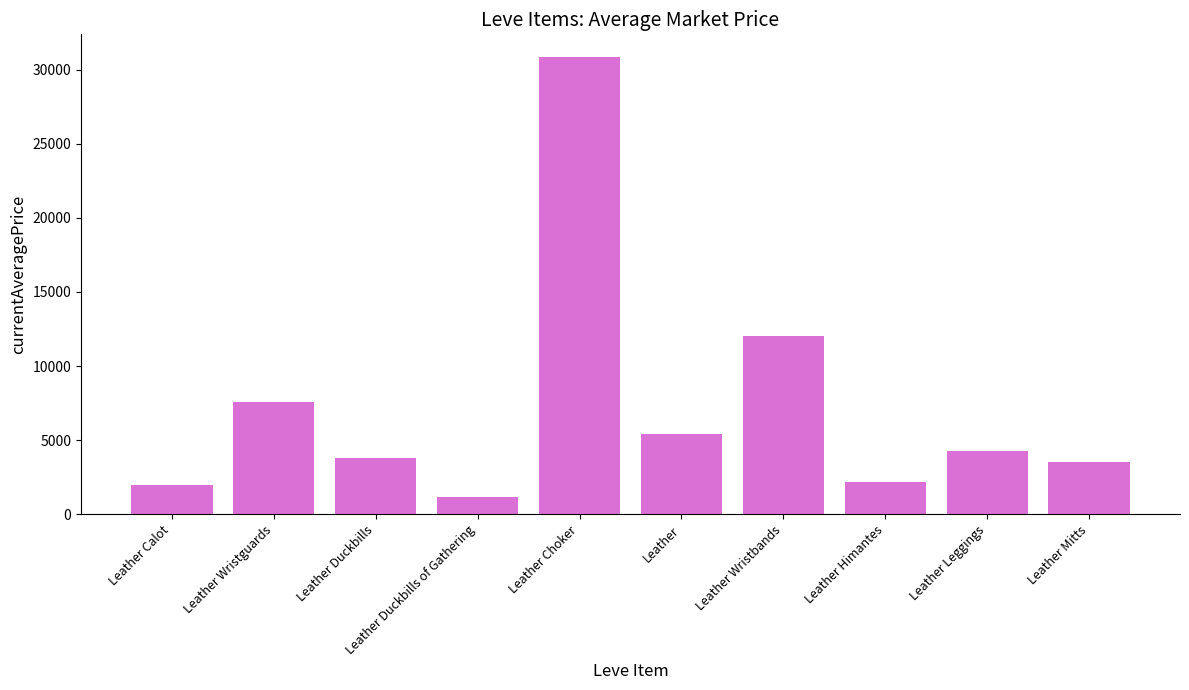

What is the label of the 7th bar from the right?

Leather Duckbills of Gathering